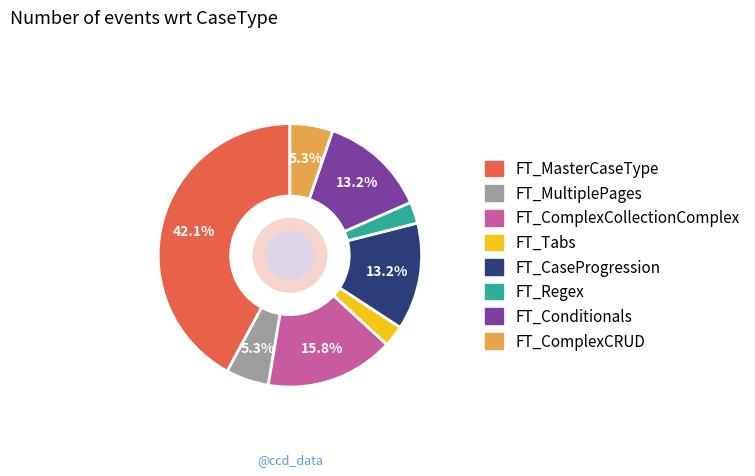

Which category has the biggest portion of the pie?

FT_MasterCaseType